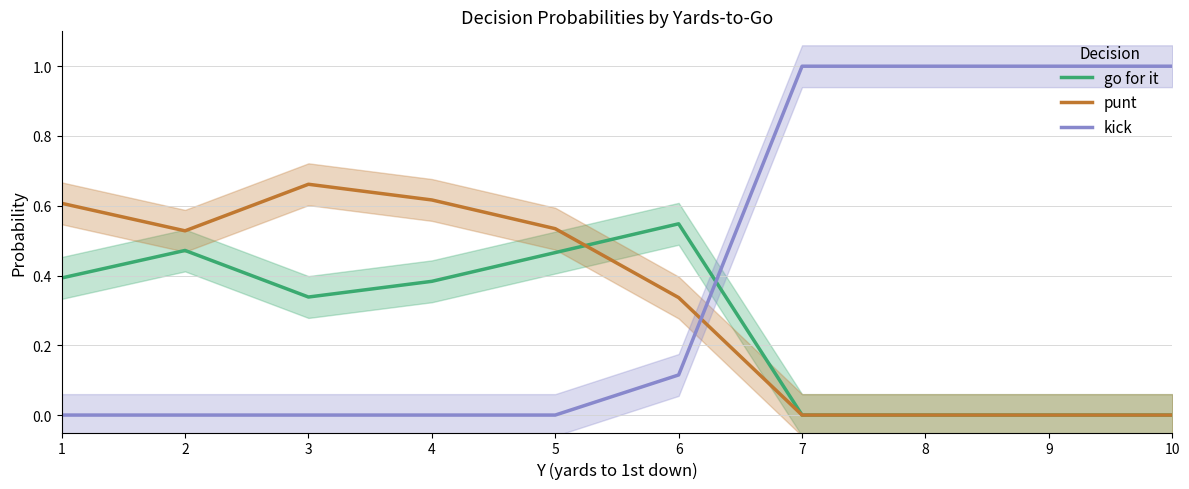

How many values in the go for it series exceed 0?

6